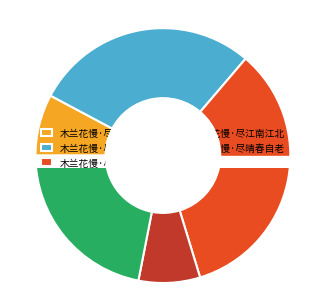

Is there any slice that represents more than half of the pie?

No